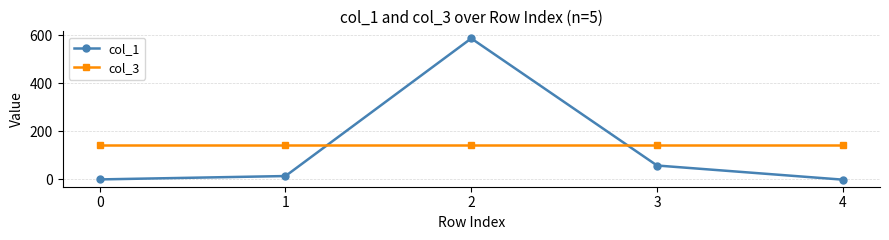

The value of col_3 at 0 is 144.0. True or false?

True